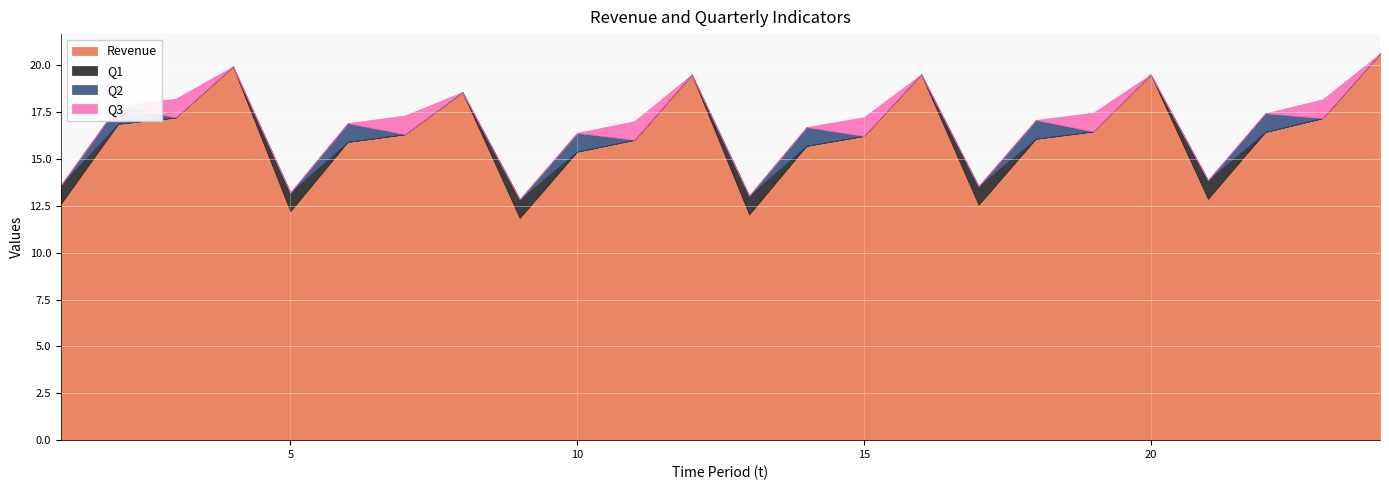

What is the maximum value for Revenue?

20.6